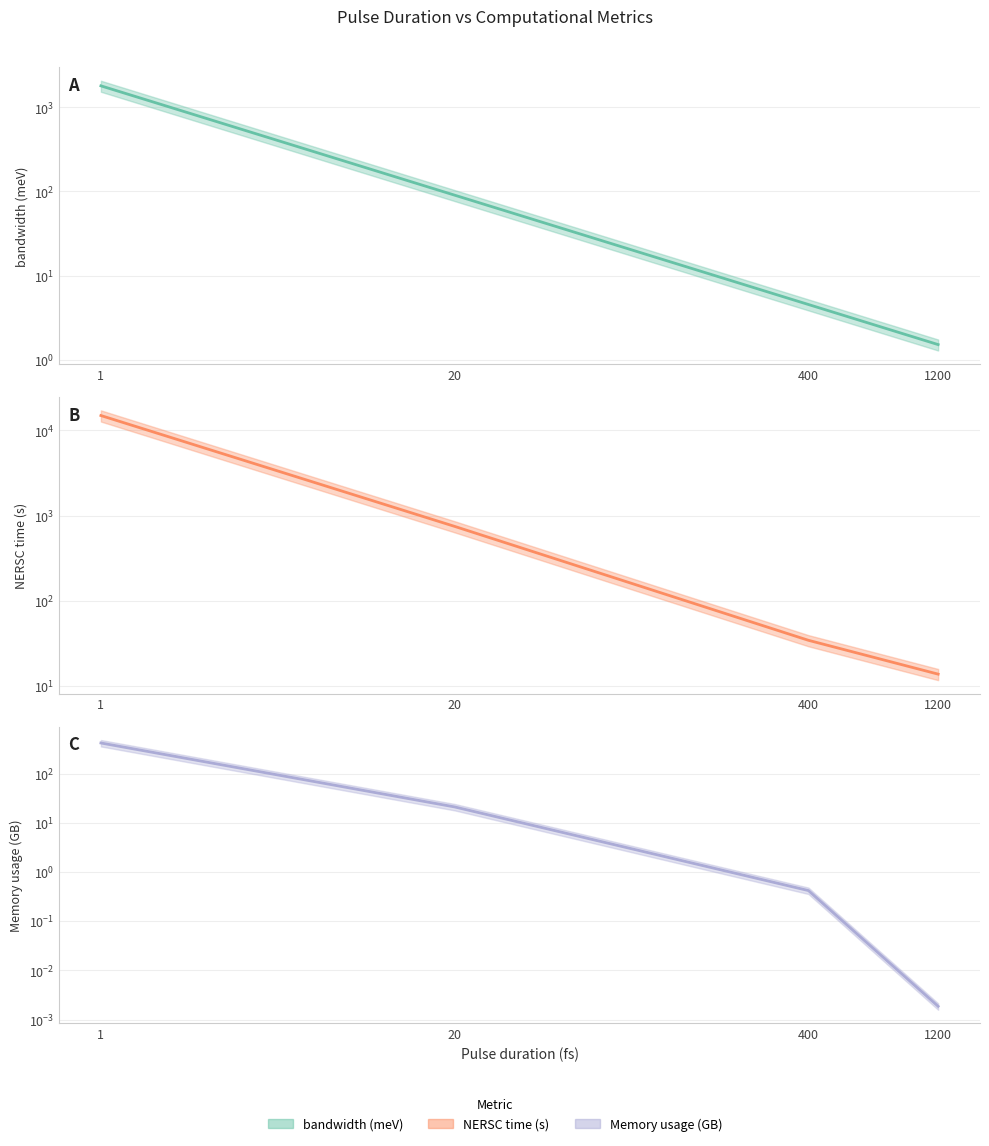

Which series changed the most between 400 and 1200?

NERSC time (s)